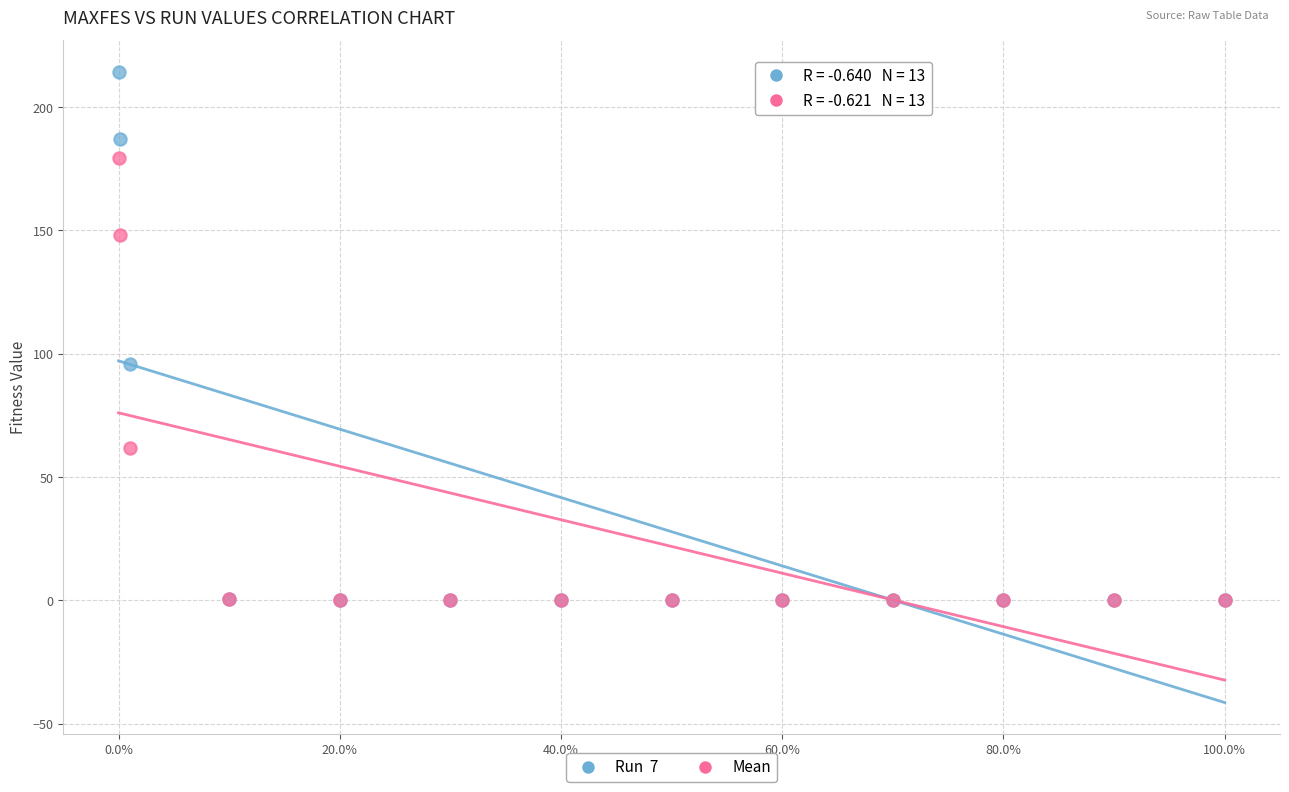

Across all series, what Y value is closest to 107?

96.0